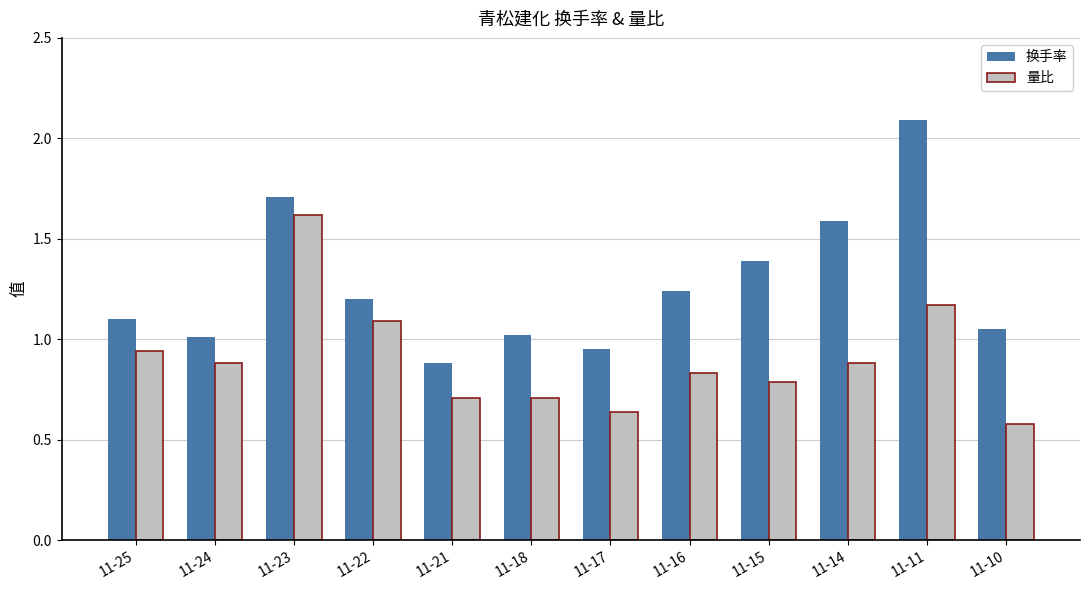

The 换手率 series shows 1.6 at 11-10. True or false?

False